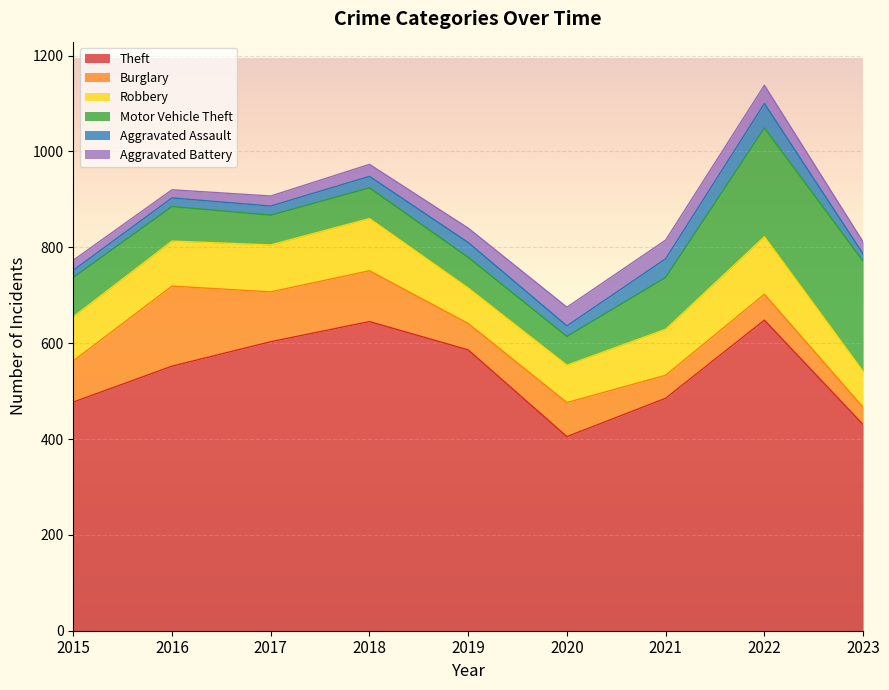

What is the sum of the Robbery values at 2016 and 2022?

214